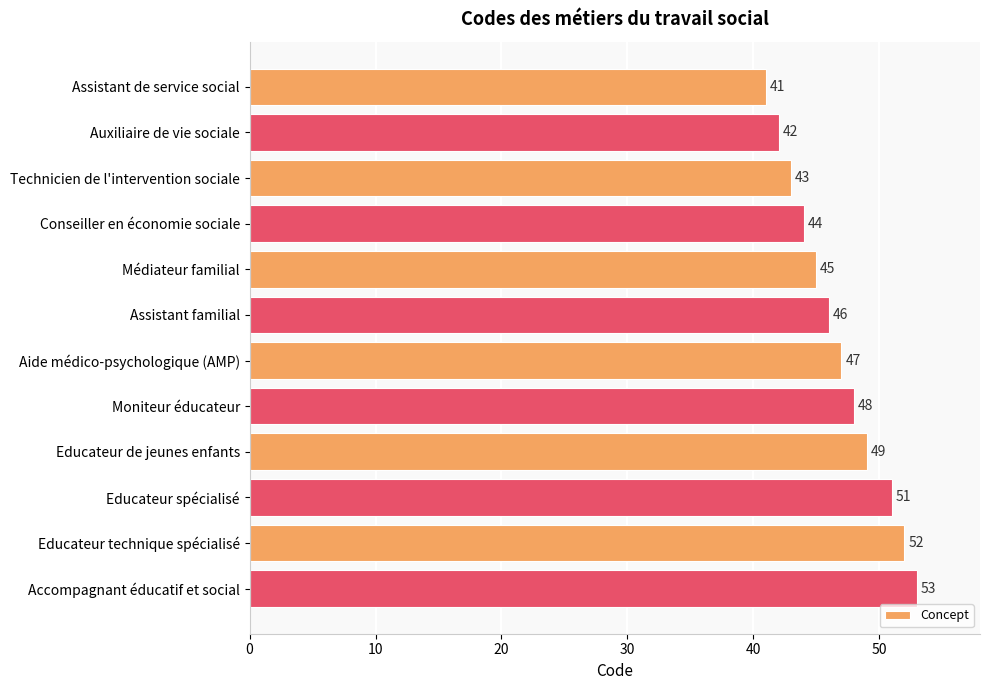

What is the ratio of the value at Conseiller en économie sociale to the value at Aide médico-psychologique (AMP)?

0.9